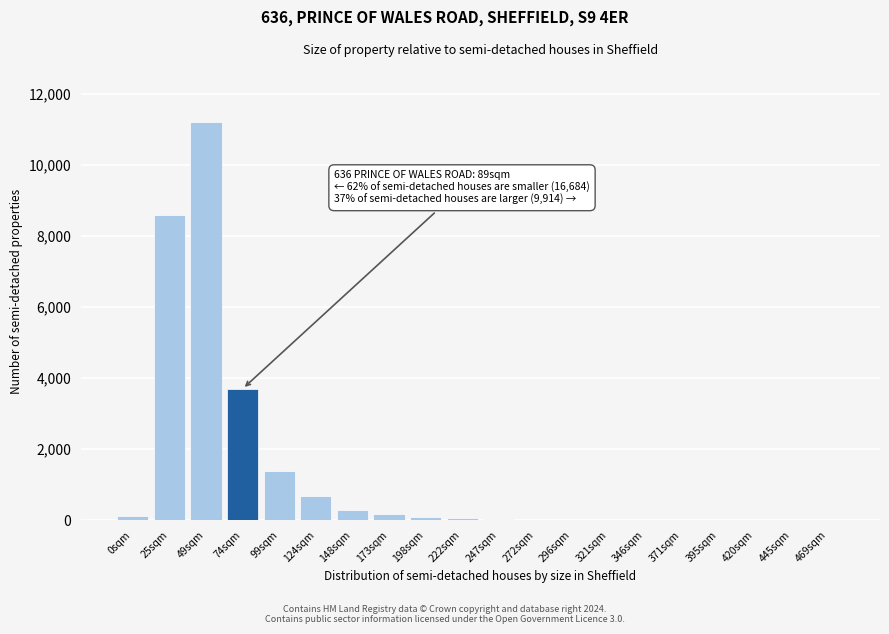

Which label corresponds to the largest value in the chart?

49sqm